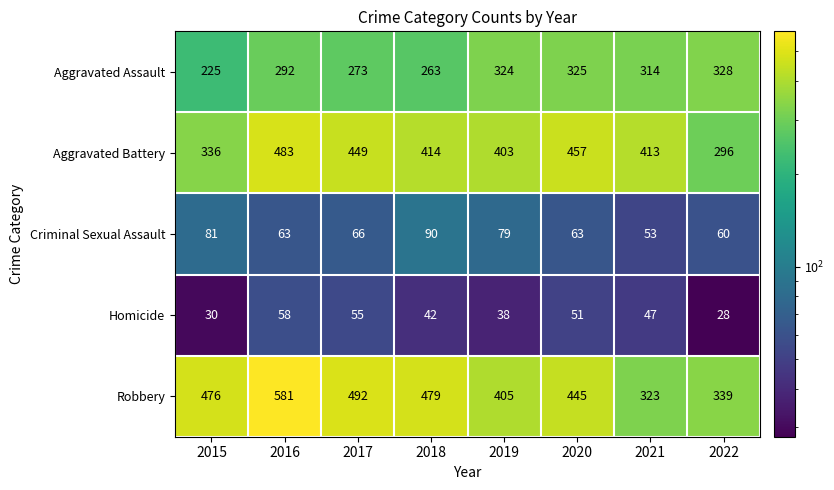

What is the maximum value for Aggravated Assault?

328